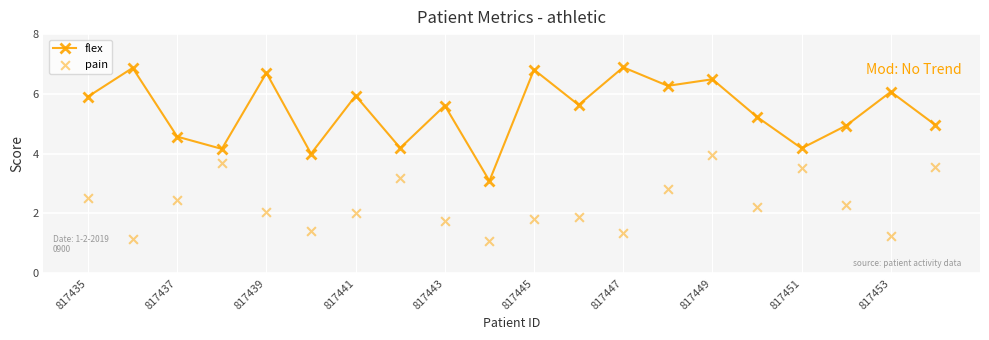

What are all the series names shown in the legend?

flex, pain